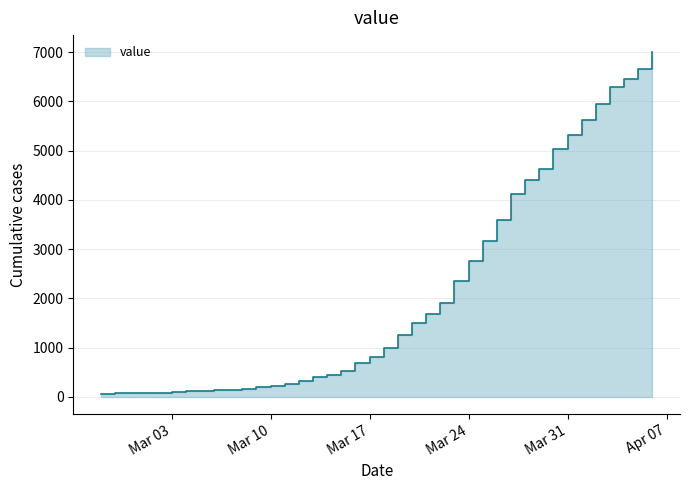

What is the label of the 26th point from the right?

2020-03-12